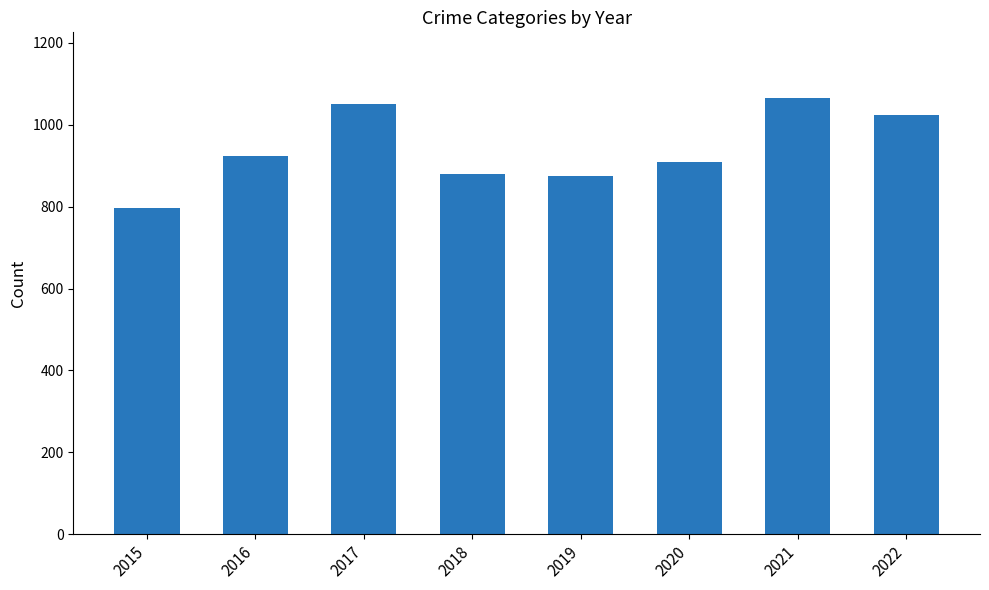

How many data points does each series have?

8